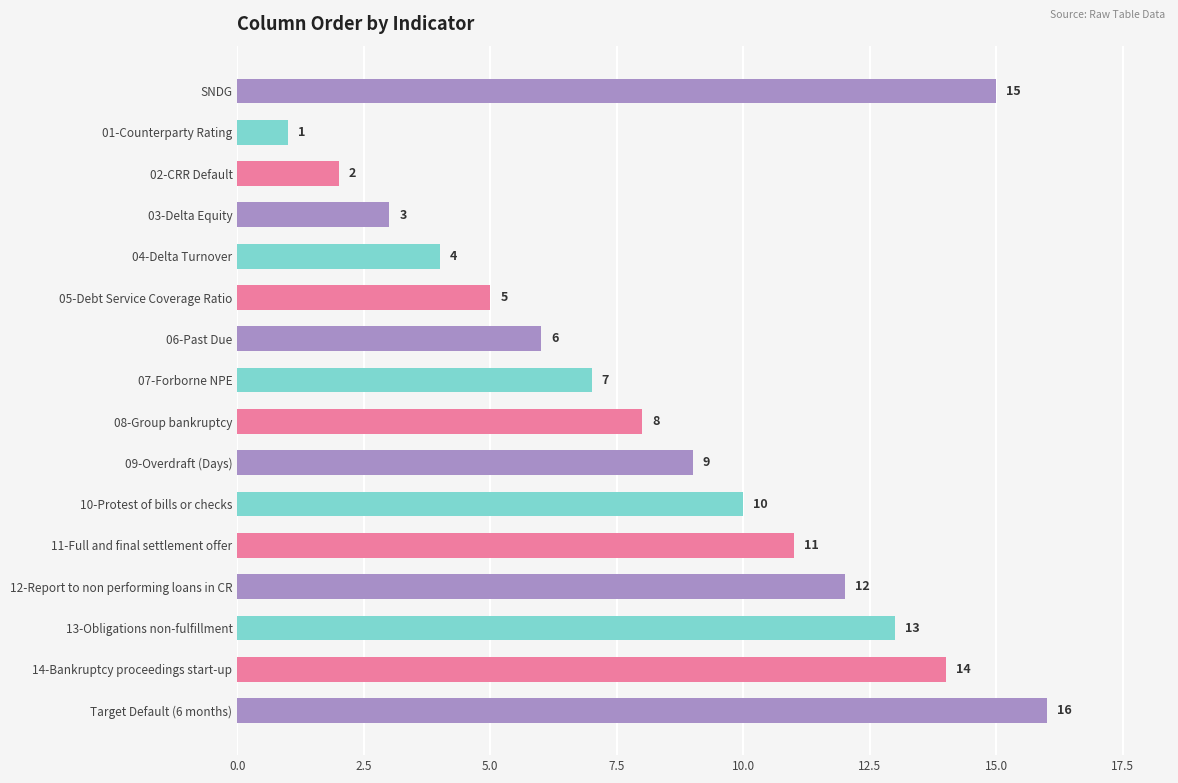

List the labels in order of value, largest first.

Target Default (6 months), SNDG, 14-Bankruptcy proceedings start-up, 13-Obligations non-fulfillment, 12-Report to non performing loans in CR, 11-Full and final settlement offer, 10-Protest of bills or checks, 09-Overdraft (Days), 08-Group bankruptcy, 07-Forborne NPE, 06-Past Due, 05-Debt Service Coverage Ratio, 04-Delta Turnover, 03-Delta Equity, 02-CRR Default, 01-Counterparty Rating